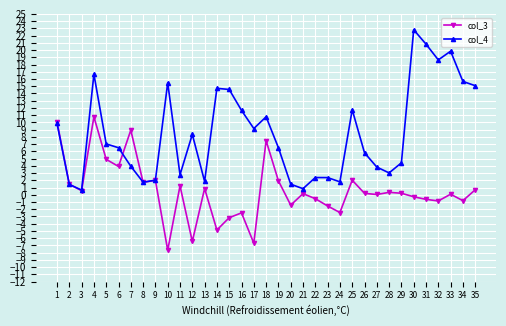

What is the maximum value shown in the chart?

22.8